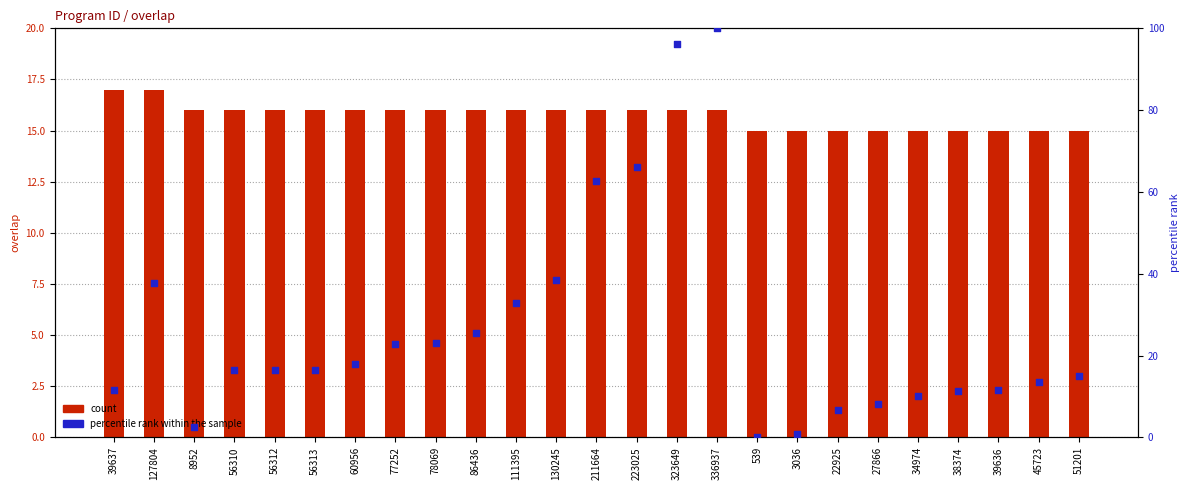

At which category is the sum across all series the highest?

336937